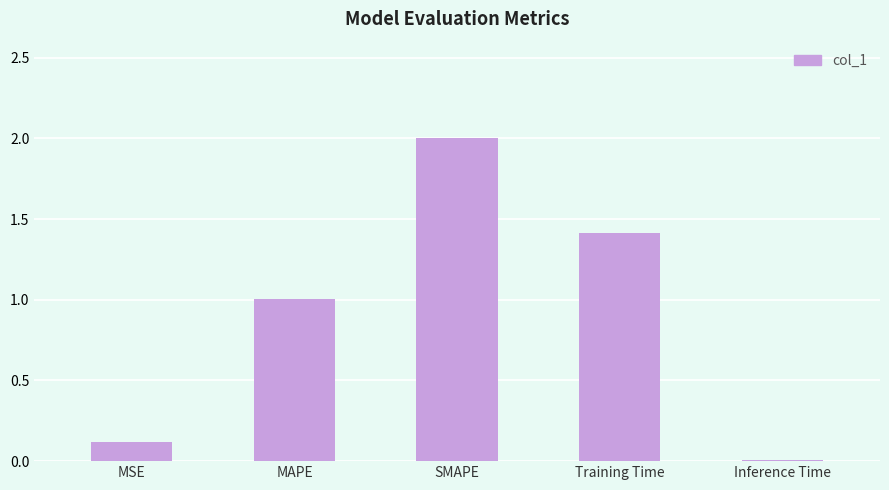

The value at MSE is 0.1. True or false?

True